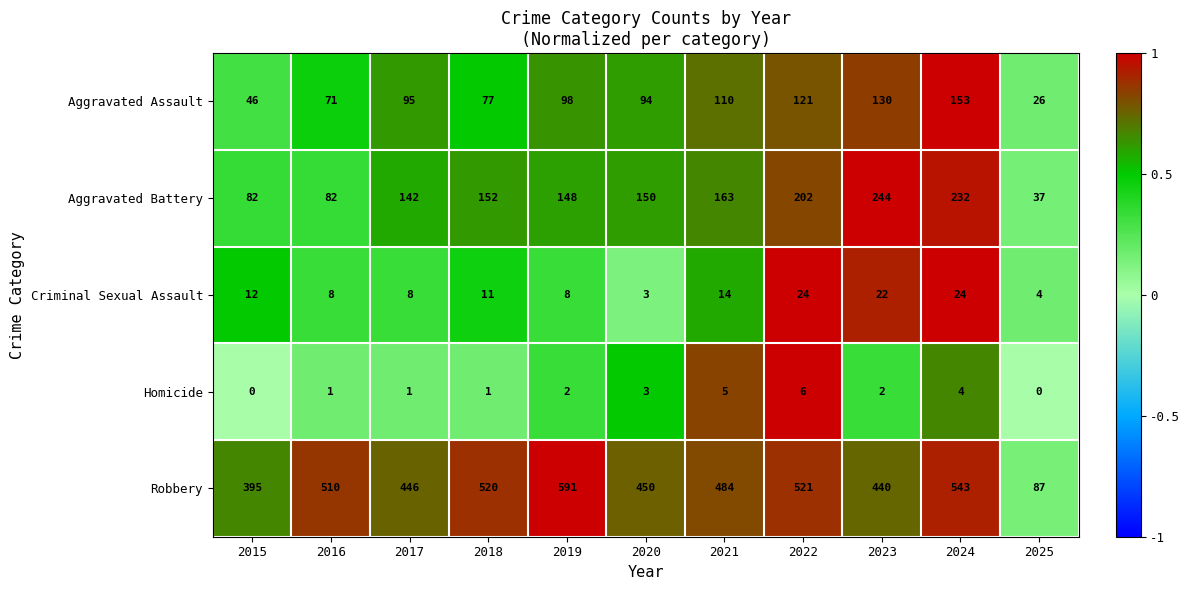

True or false: Homicide has a value of 3 at 2020.

True